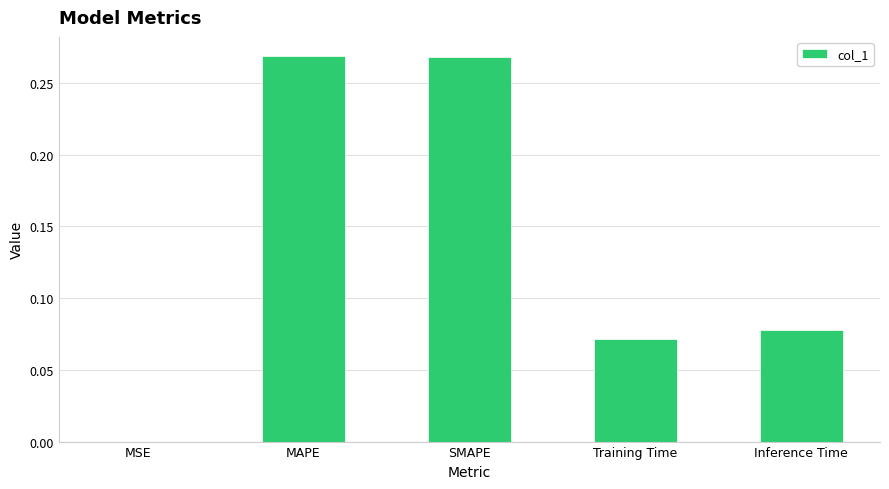

Between MSE and MAPE, which is larger?

MAPE